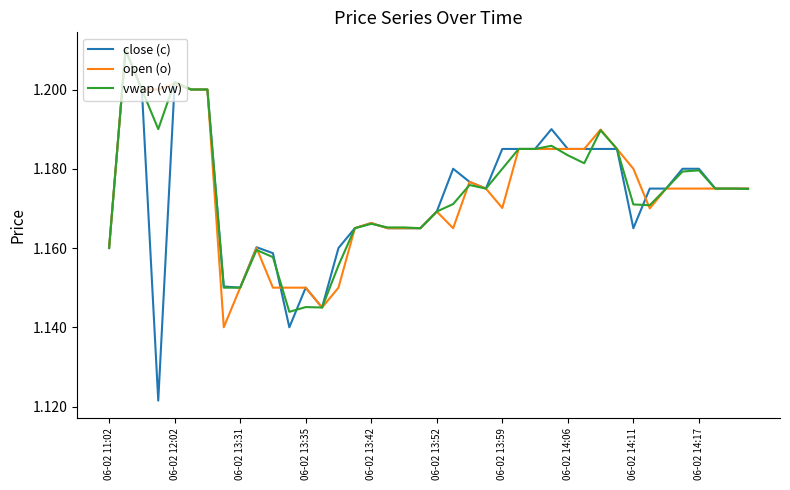

What is the difference between the second highest and second lowest values in the vwap (vw) series?

0.1